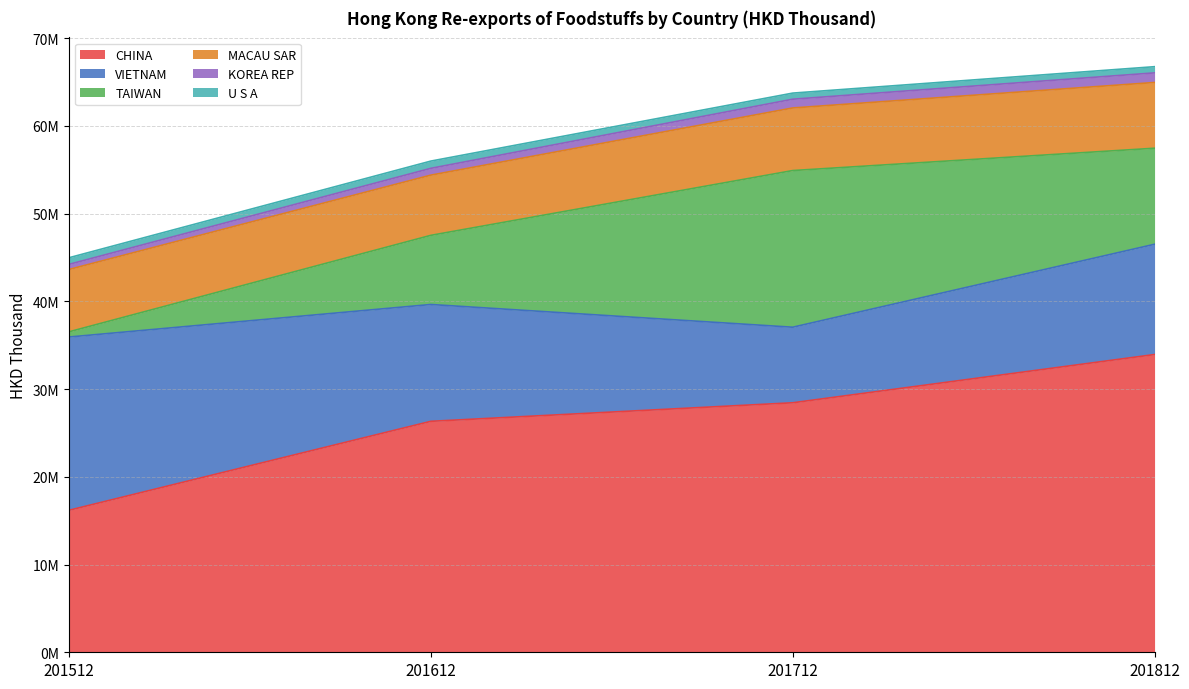

At 201512, list the series in order from largest to smallest.

VIETNAM, CHINA, MACAU SAR, U S A, TAIWAN, KOREA REP